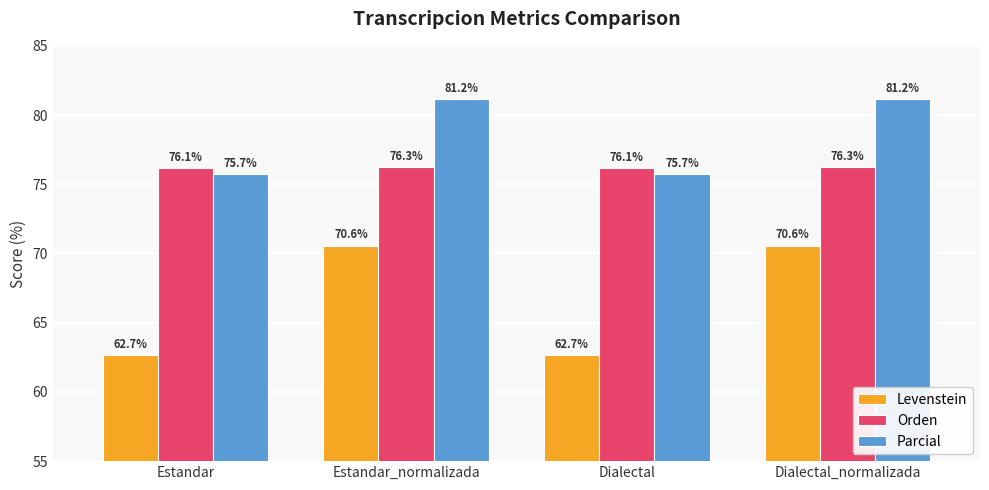

What is the label of the 2nd bar from the left?

Estandar_normalizada